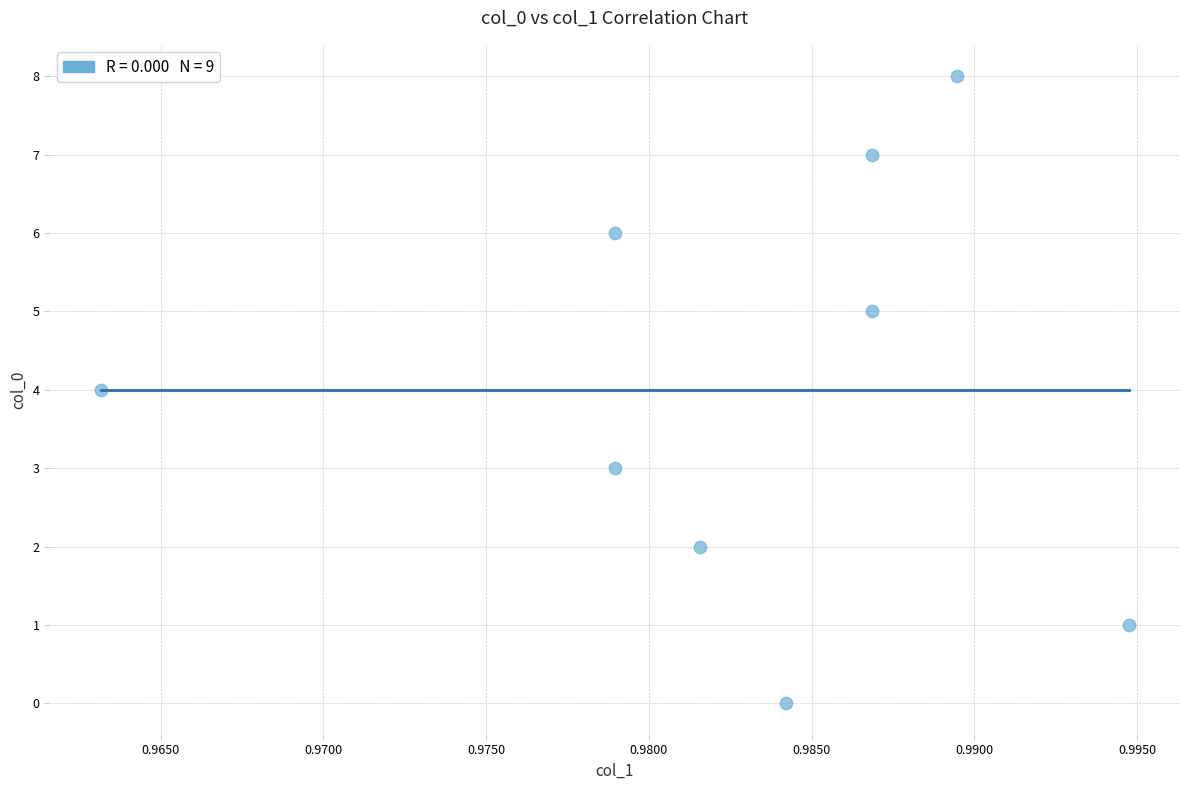

What is the range of Y values (max minus min)?

8